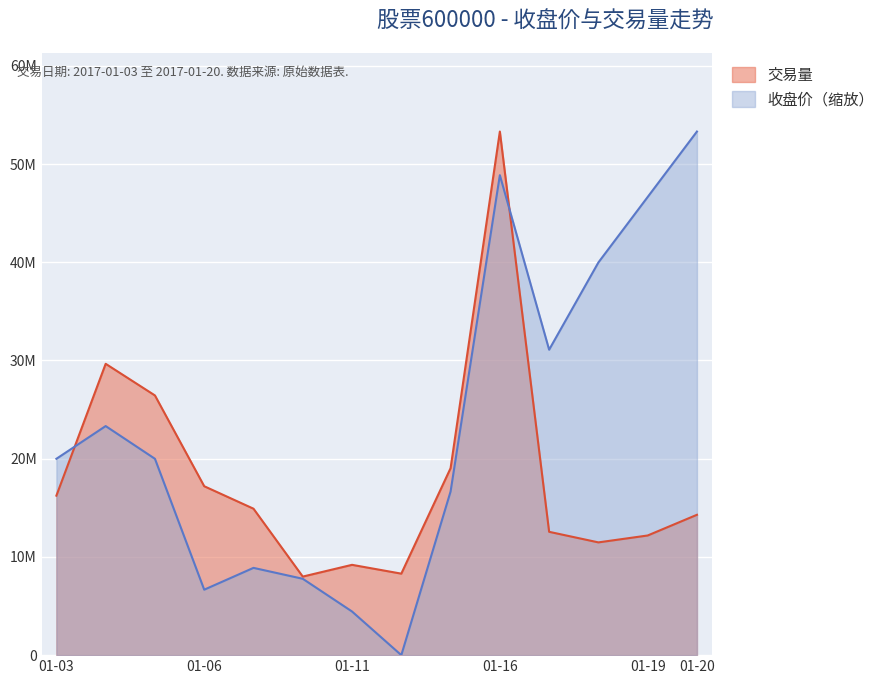

What is the difference between the maximum and minimum values in the 收盘价 series?

53304724.0